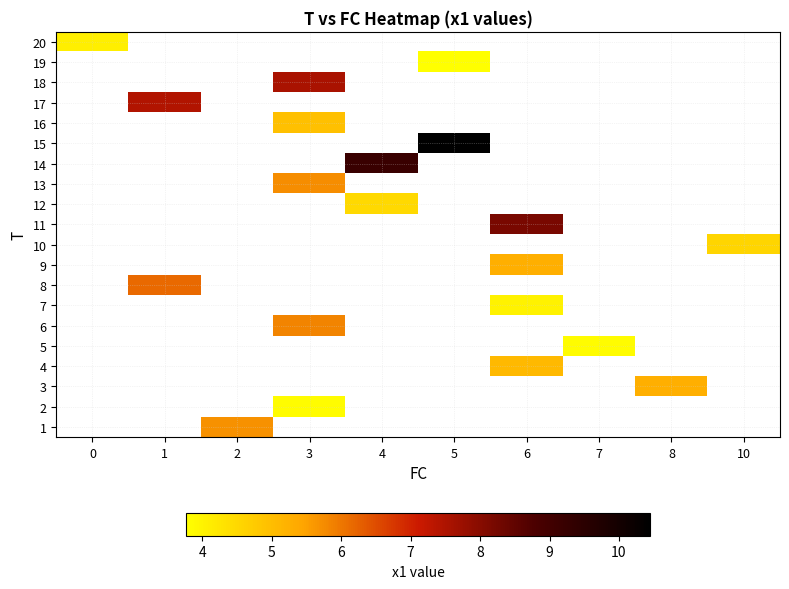

Which label corresponds to the smallest value in the chart?

5